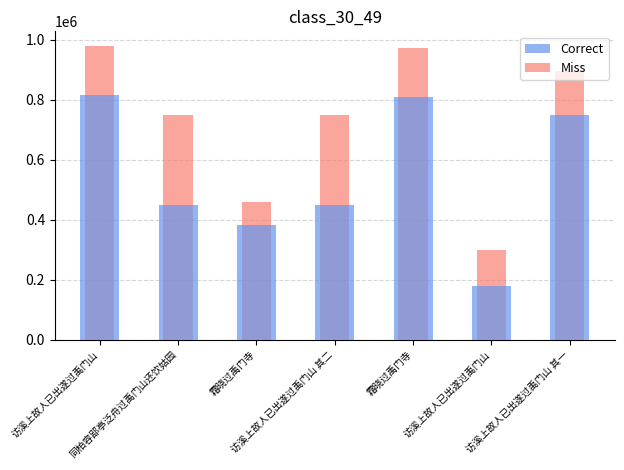

What is the average value of the Miss series?

728454.2